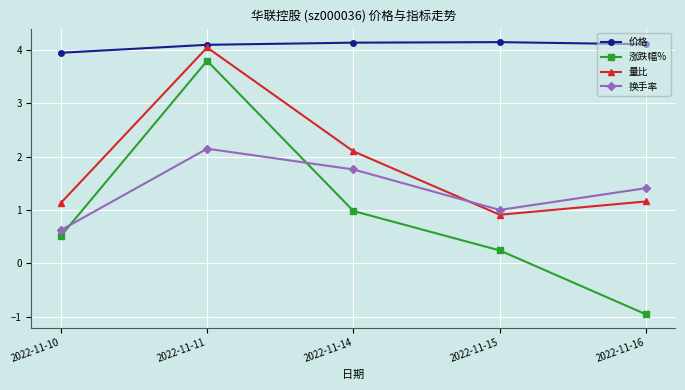

Read the 量比 value at 2022-11-16.

1.2